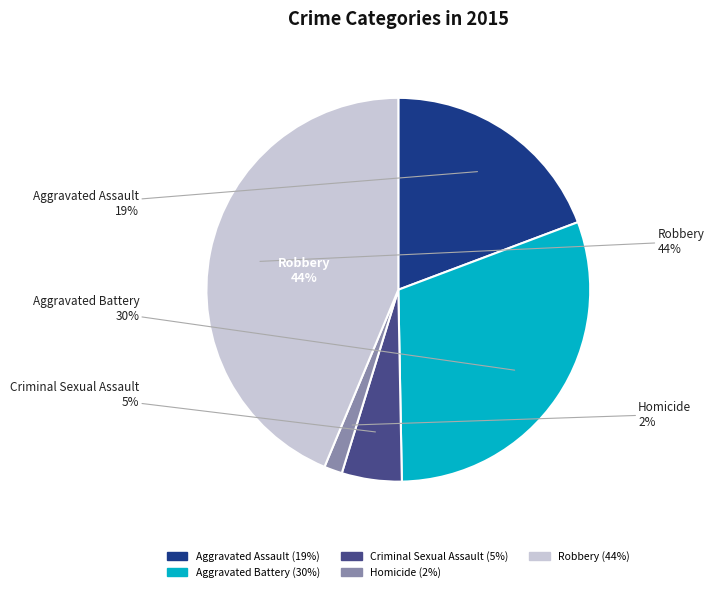

Count the number of slices in the pie.

5